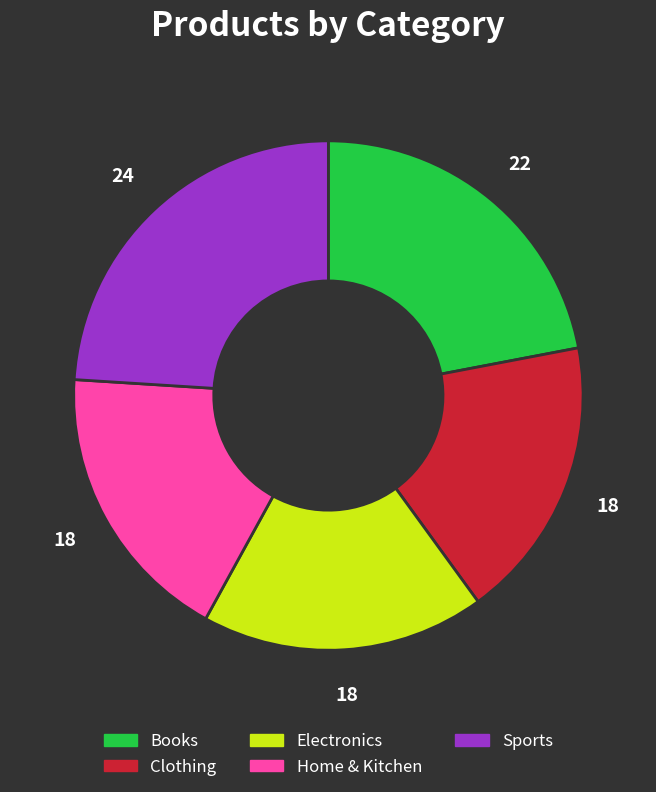

Is Electronics the majority of the pie?

No